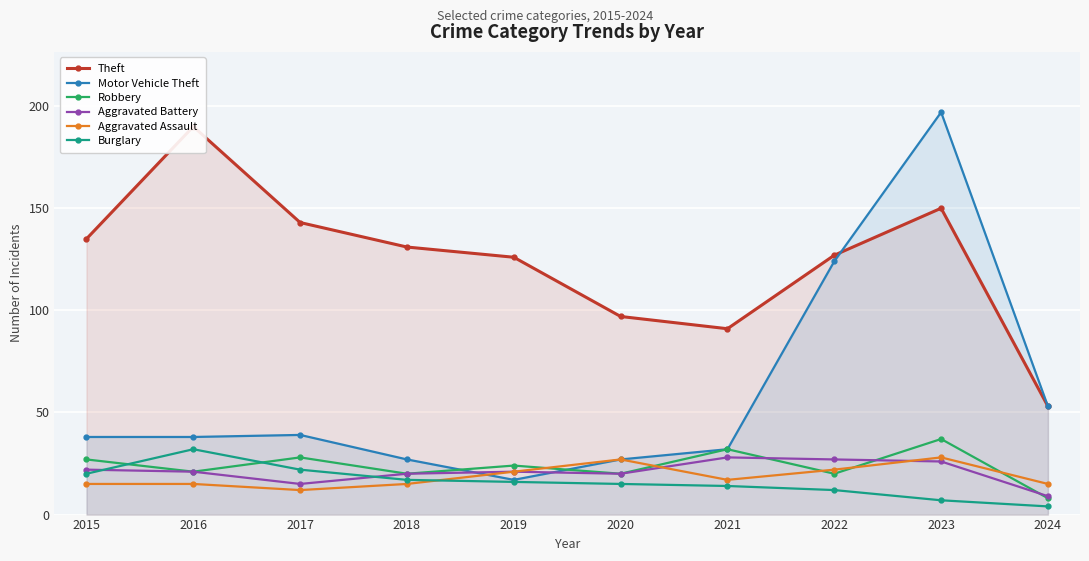

Reading left to right, list all the values displayed in this chart.

Theft: 135	190	143	131	126	97	91	127	150	53
Motor Vehicle Theft: 38	38	39	27	17	27	32	124	197	53
Robbery: 27	21	28	20	24	20	32	20	37	8
Aggravated Battery: 22	21	15	20	21	20	28	27	26	9
Aggravated Assault: 15	15	12	15	21	27	17	22	28	15
Burglary: 20	32	22	17	16	15	14	12	7	4